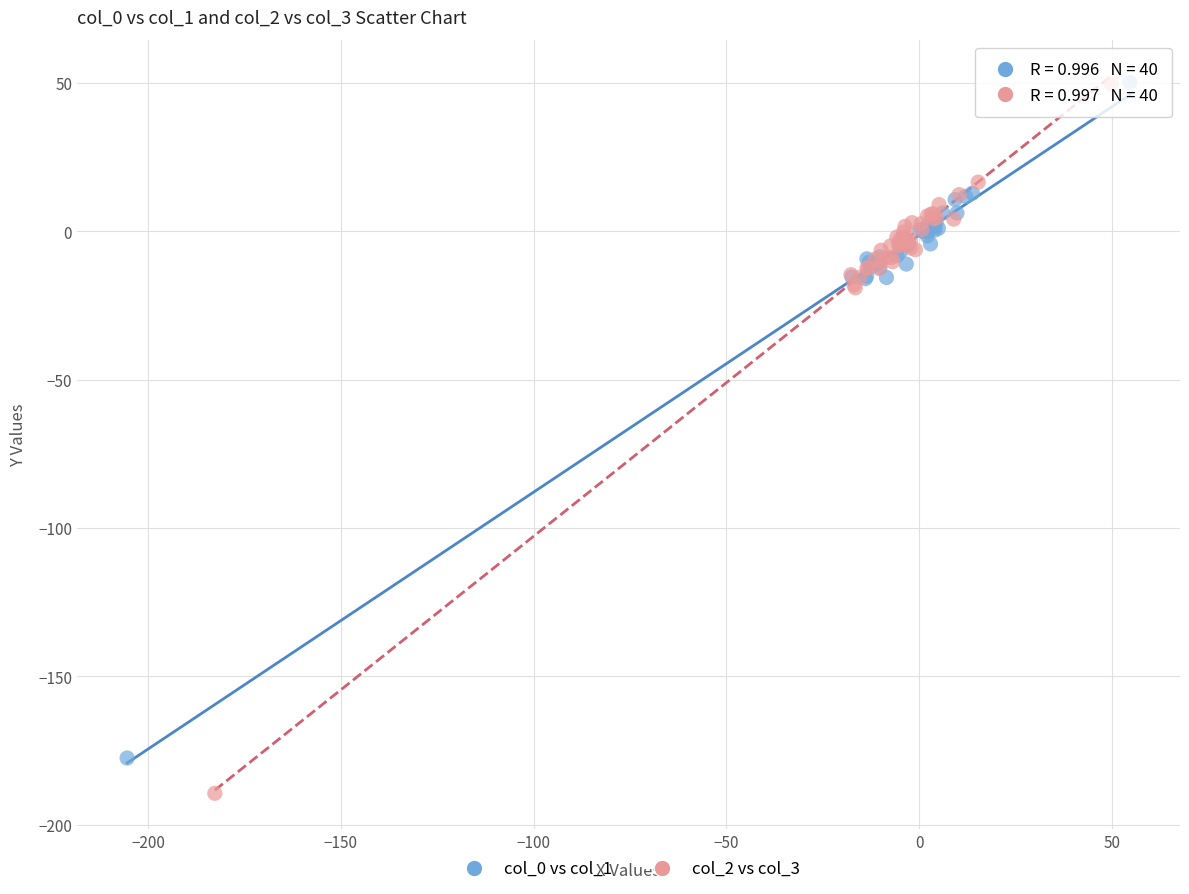

Which series has the largest Y range (max minus min)?

col_2 vs col_3